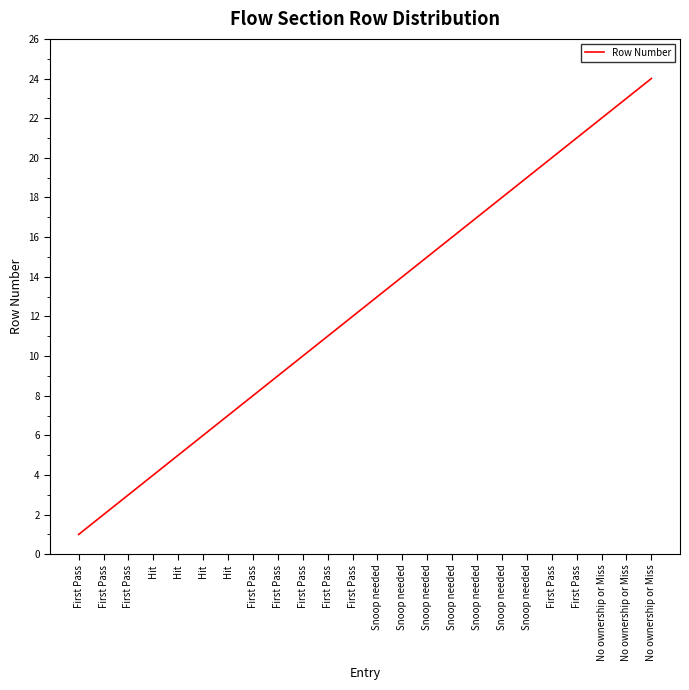

List the labels in order of value, largest first.

No ownership or Miss, No ownership or Miss, No ownership or Miss, First Pass, First Pass, Snoop needed, Snoop needed, Snoop needed, Snoop needed, Snoop needed, Snoop needed, Snoop needed, First Pass, First Pass, First Pass, First Pass, First Pass, Hit, Hit, Hit, Hit, First Pass, First Pass, First Pass